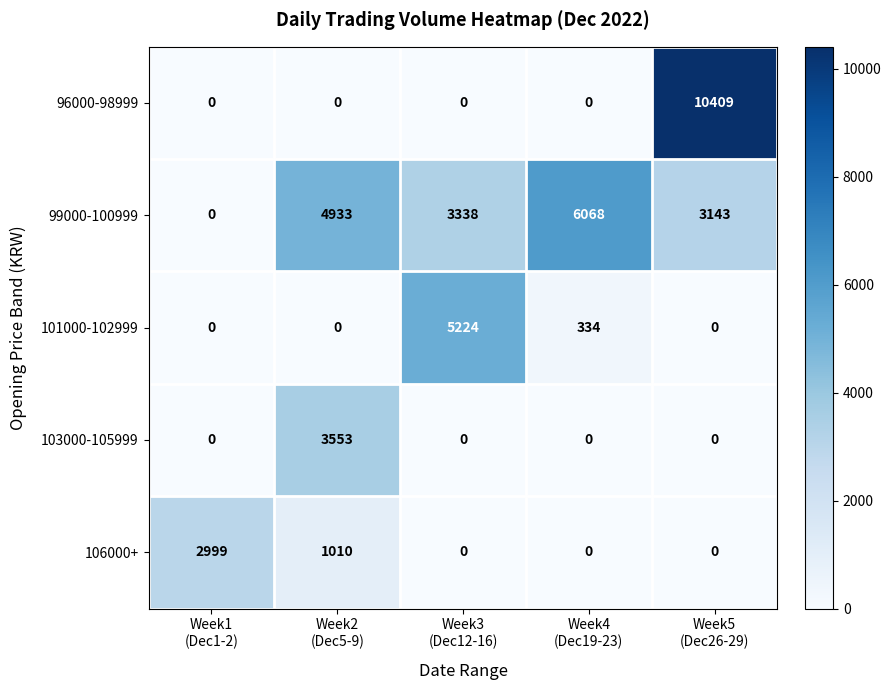

At how many categories does at least one series exceed 3952?

4